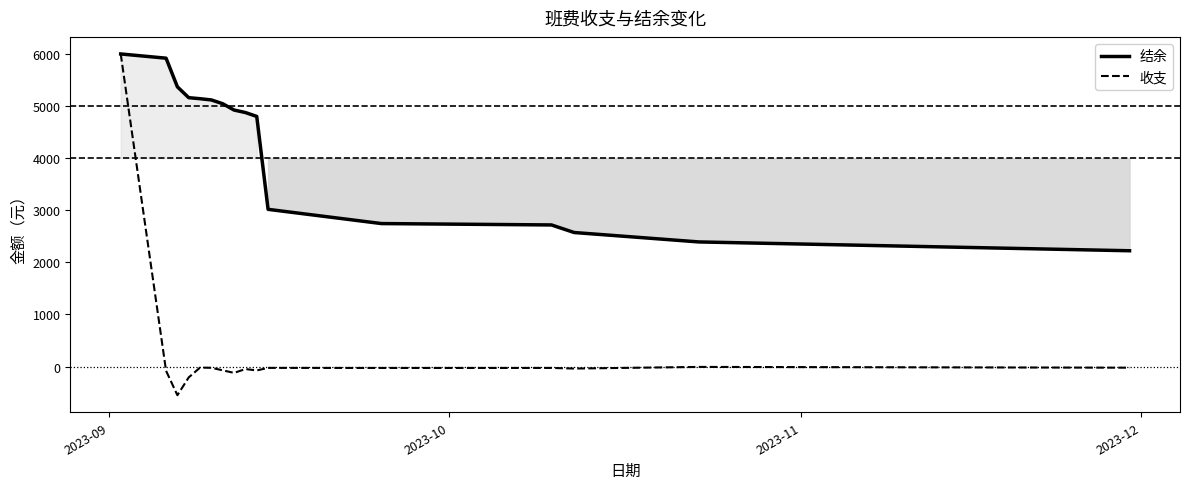

Which series has the largest range (max minus min)?

收支